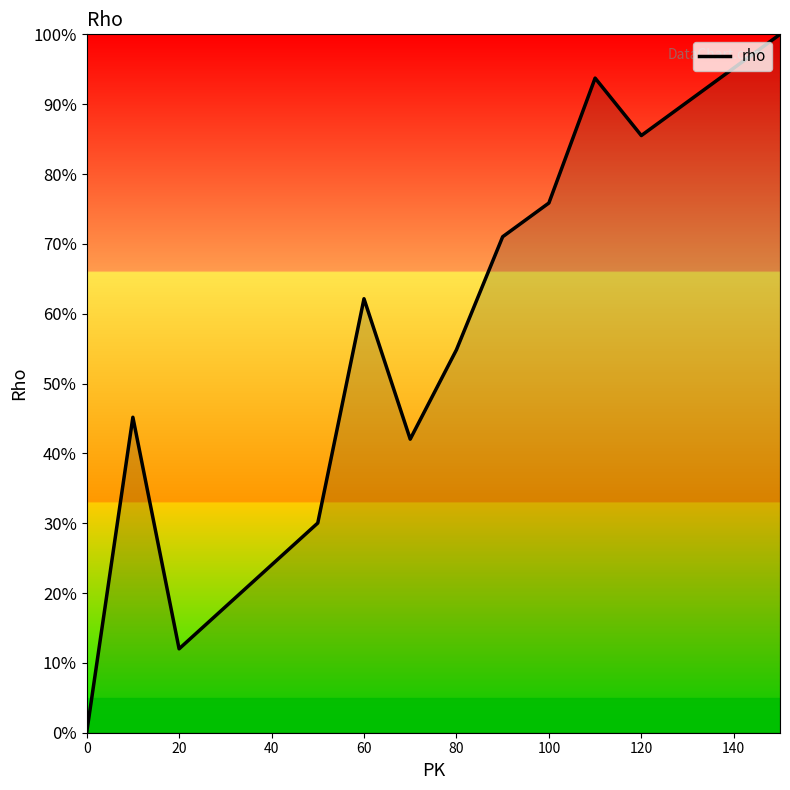

What is the greatest value displayed?

100.0